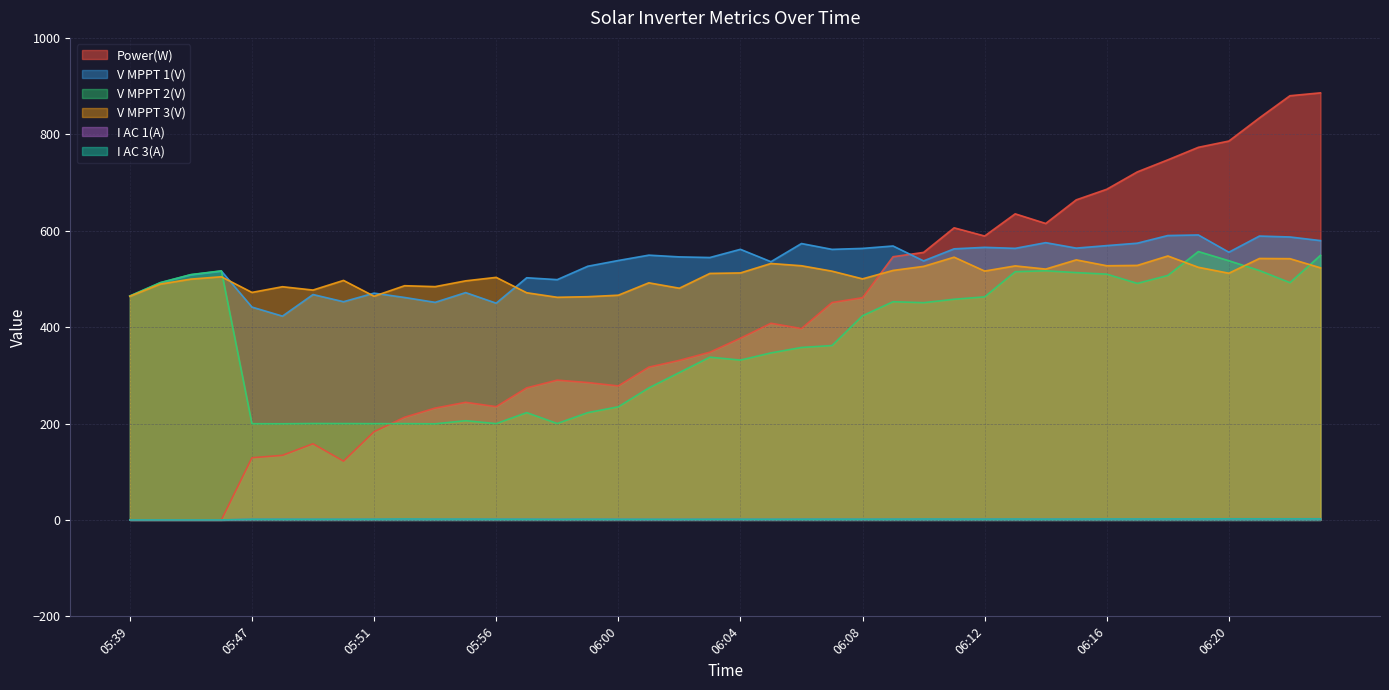

True or false: I AC 3(A) has a value of 2.0 at 06:16.

True